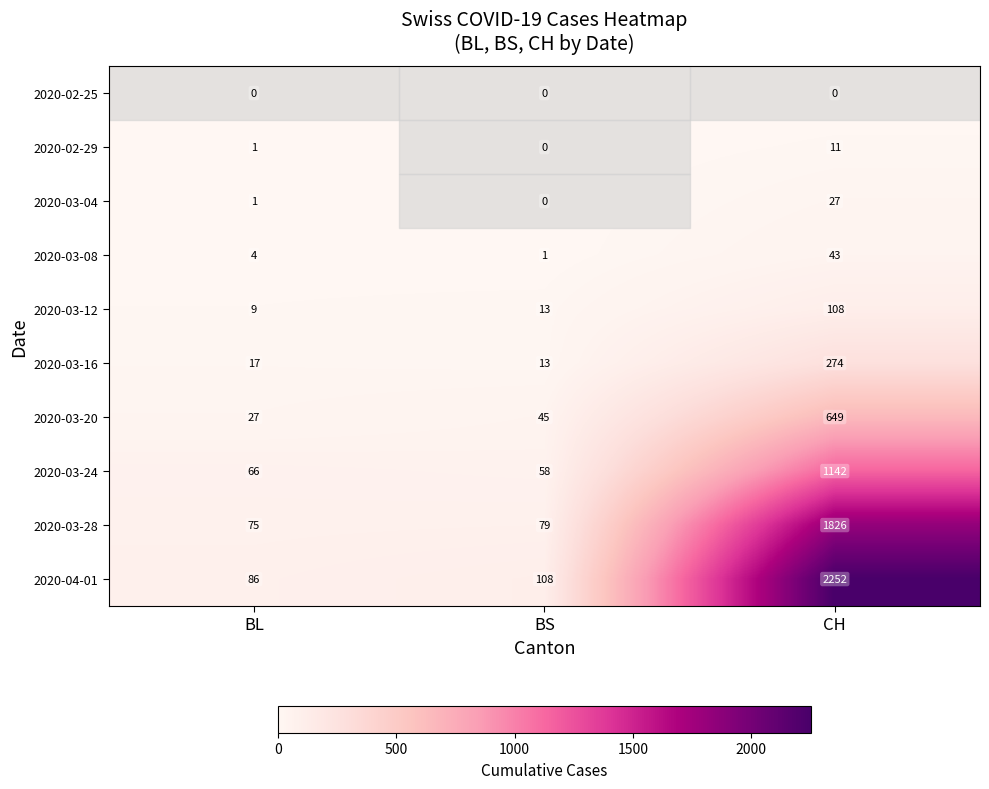

At which label is 2020-03-16 closest to 143?

BL